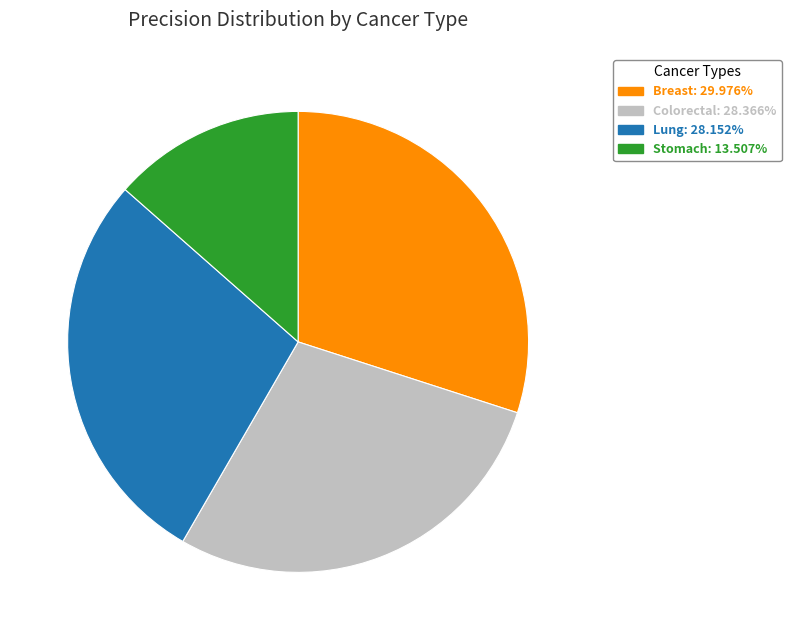

The Lung slice represents 42% of the pie. True or false?

False